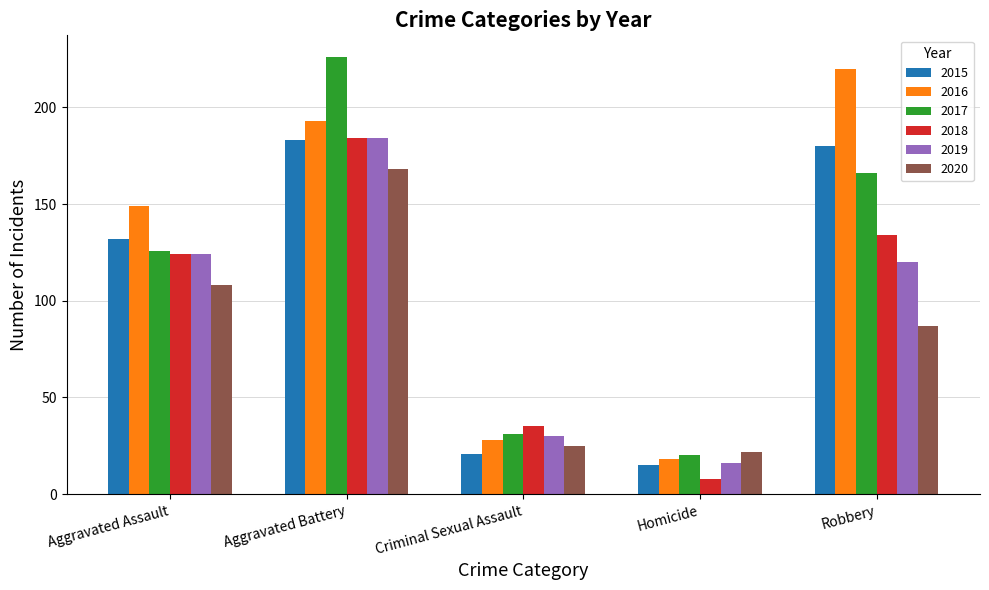

Which category has the highest value in the 2018 series?

Aggravated Battery